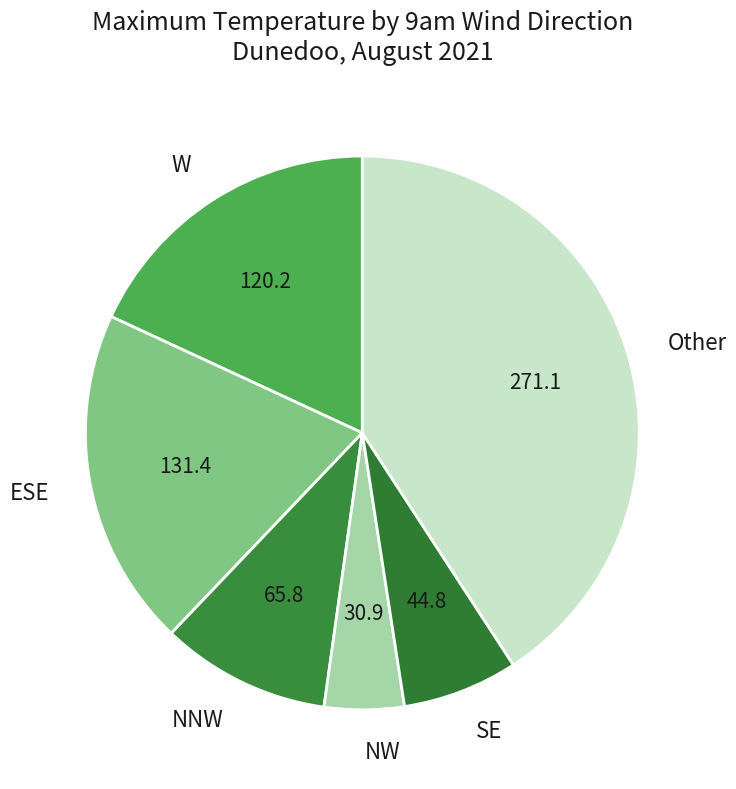

Is there a majority slice in this chart?

No